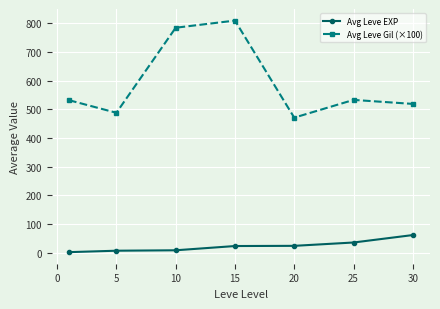

What is the maximum value for Avg Leve Gil (×100)?

810.0